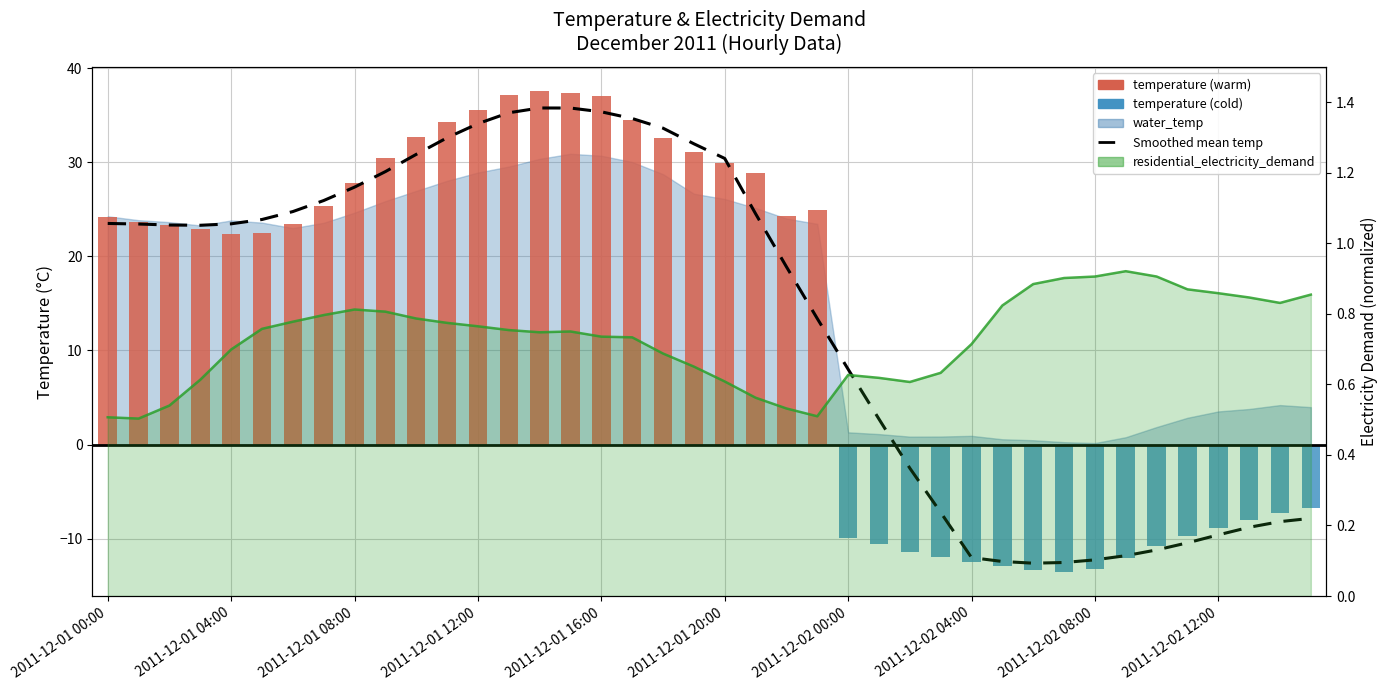

What is the value of the Climatological mean (smoothed) bar at the 7th from the left?

24.8